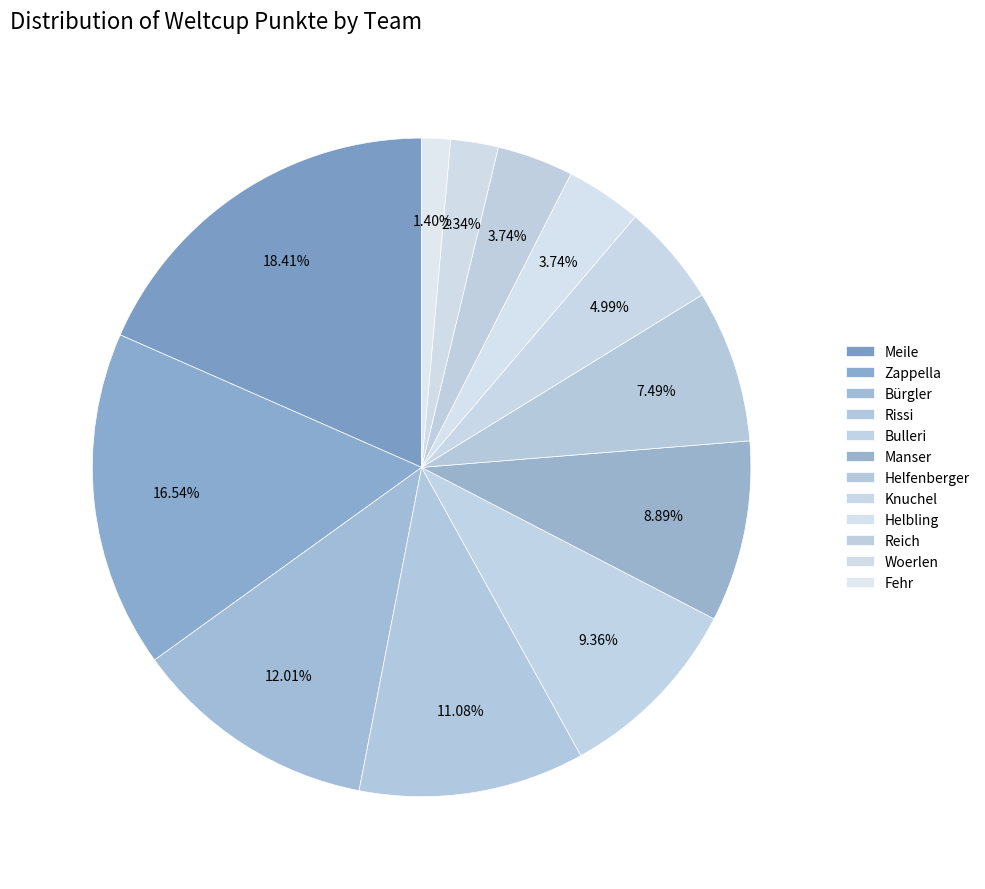

How much of the chart is everything except Bulleri?

90.6%